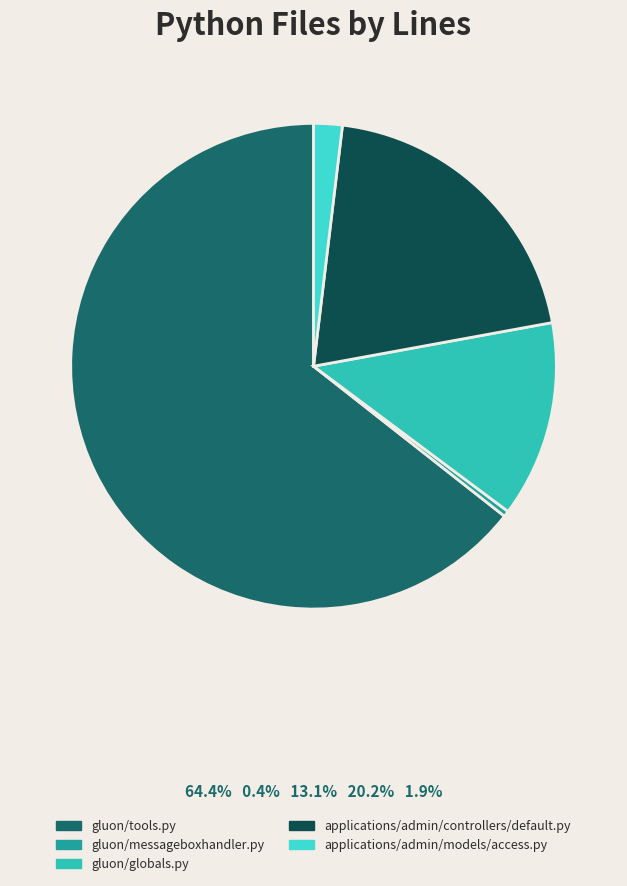

Rank the categories by value from highest to lowest.

gluon/tools.py, applications/admin/controllers/default.py, gluon/globals.py, applications/admin/models/access.py, gluon/messageboxhandler.py